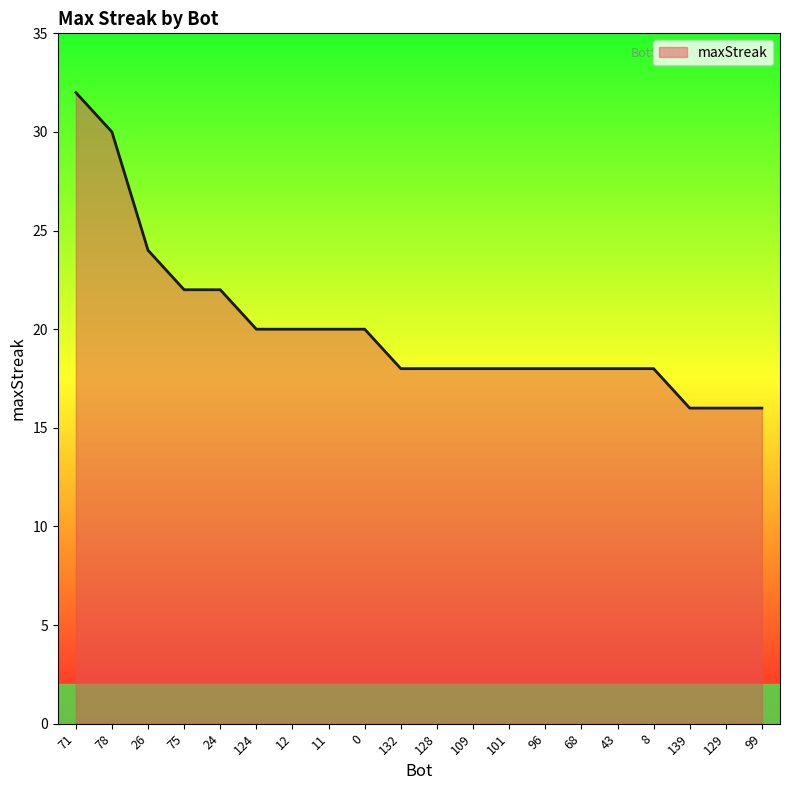

What is the maximum value shown in the chart?

32